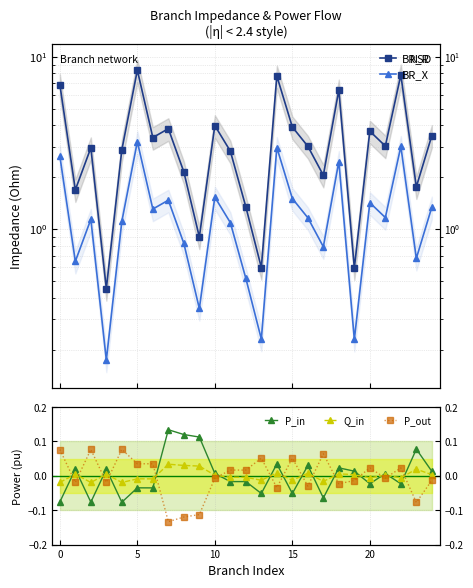

At which category does the chart reach its minimum across all series?

7